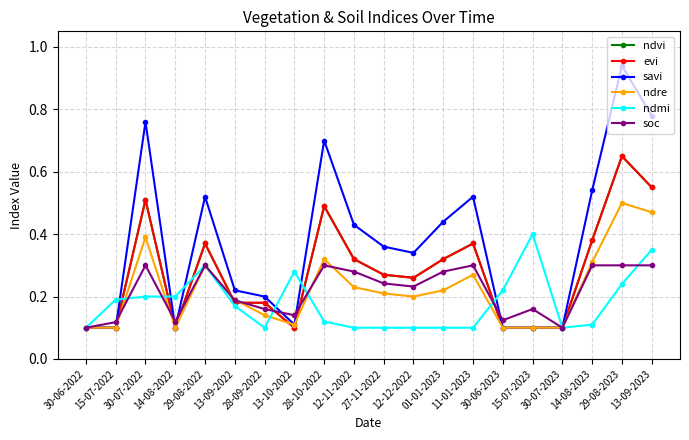

How many lines are shown in the chart?

6